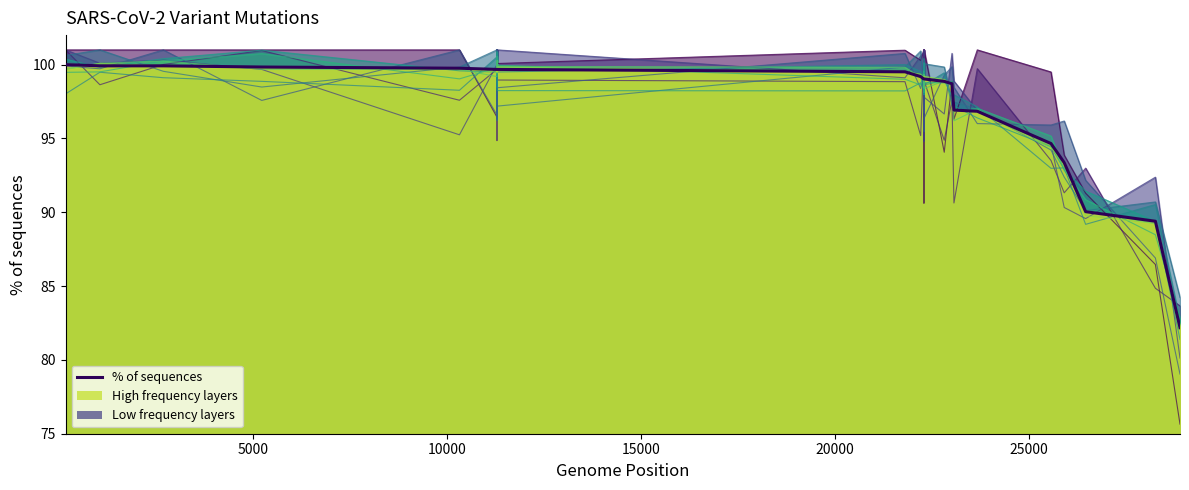

How many values are below 99?

9